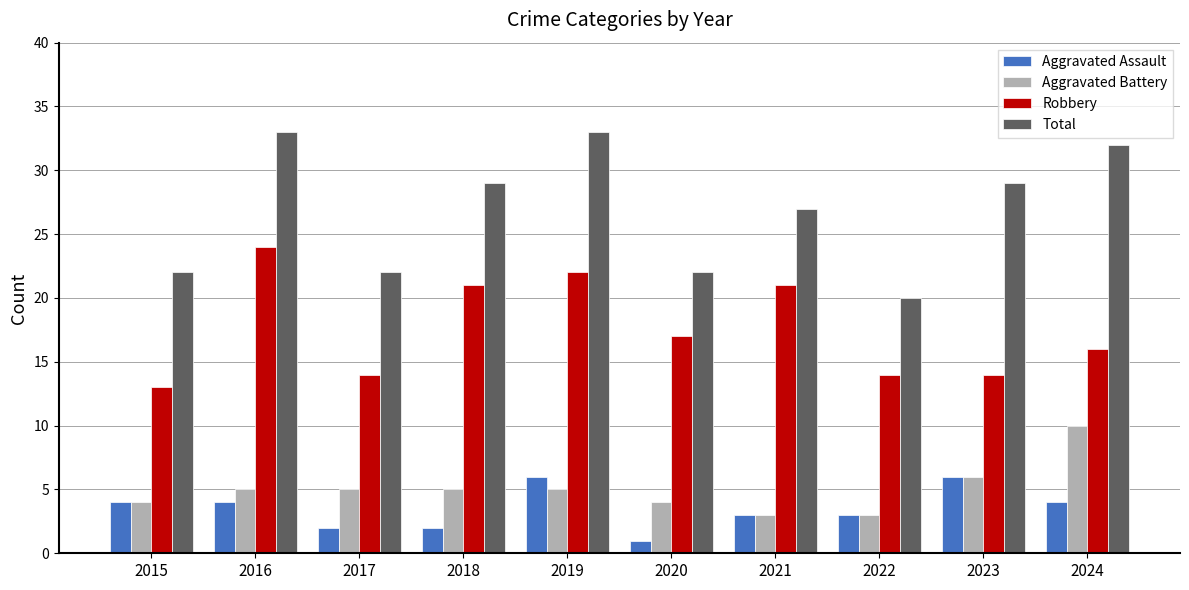

Which series has the largest range (max minus min)?

Total